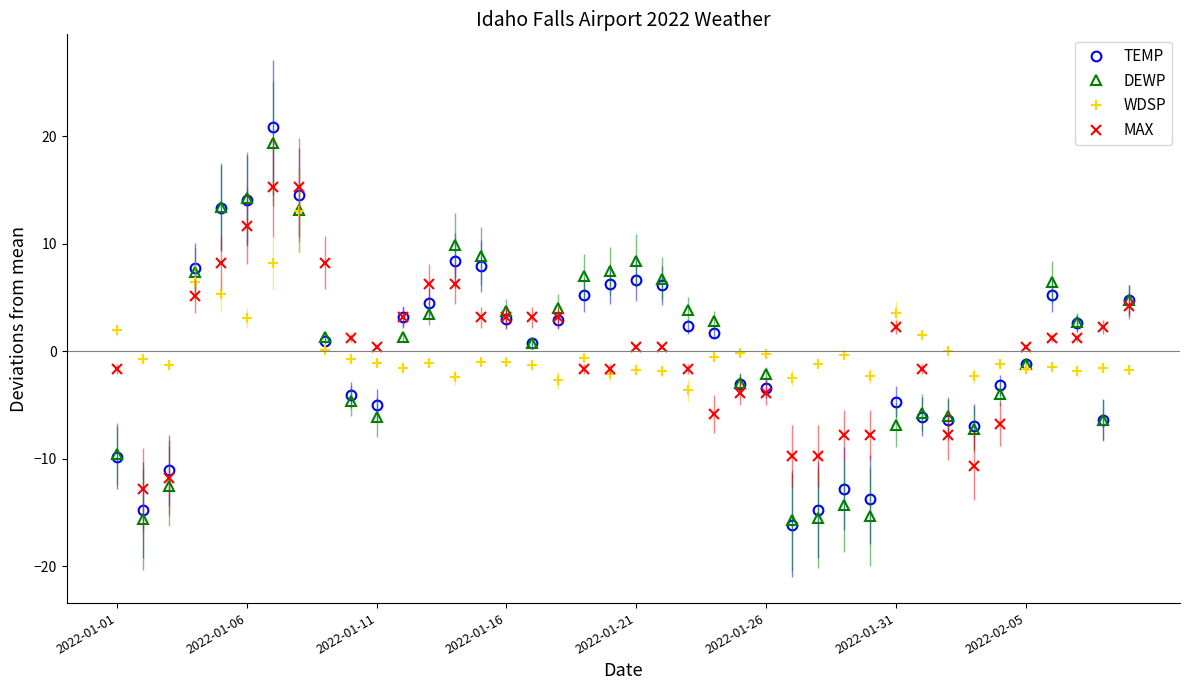

True or false: DEWP has more than 1 interior local peaks.

True